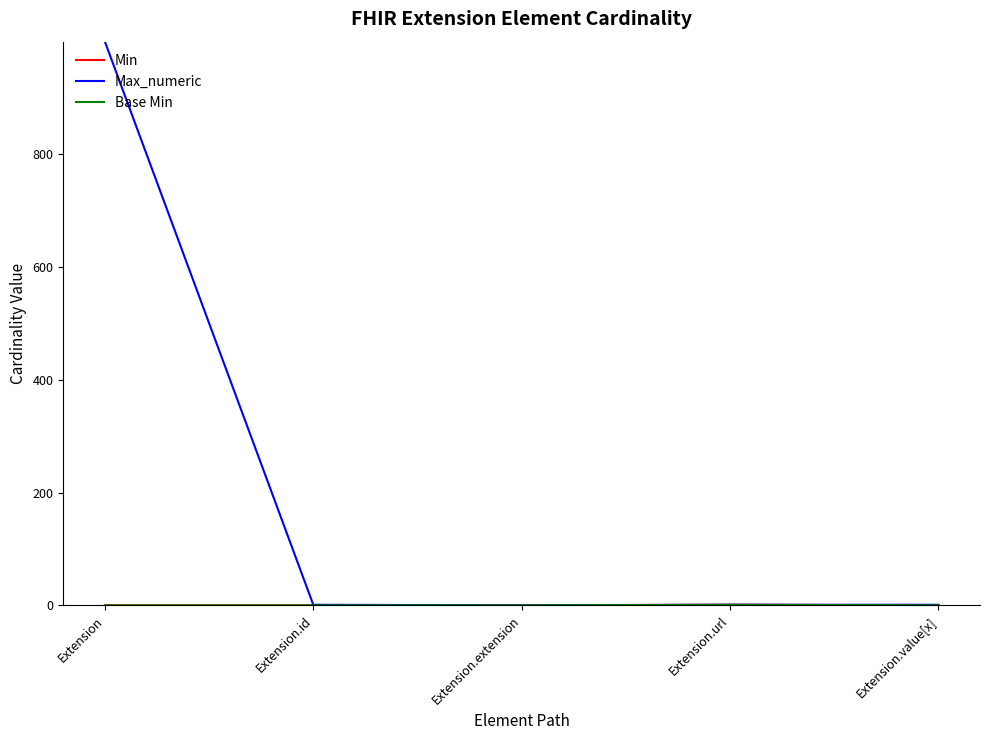

Rank the series by their maximum value, from lowest to highest.

Min, Base Min, Max_numeric